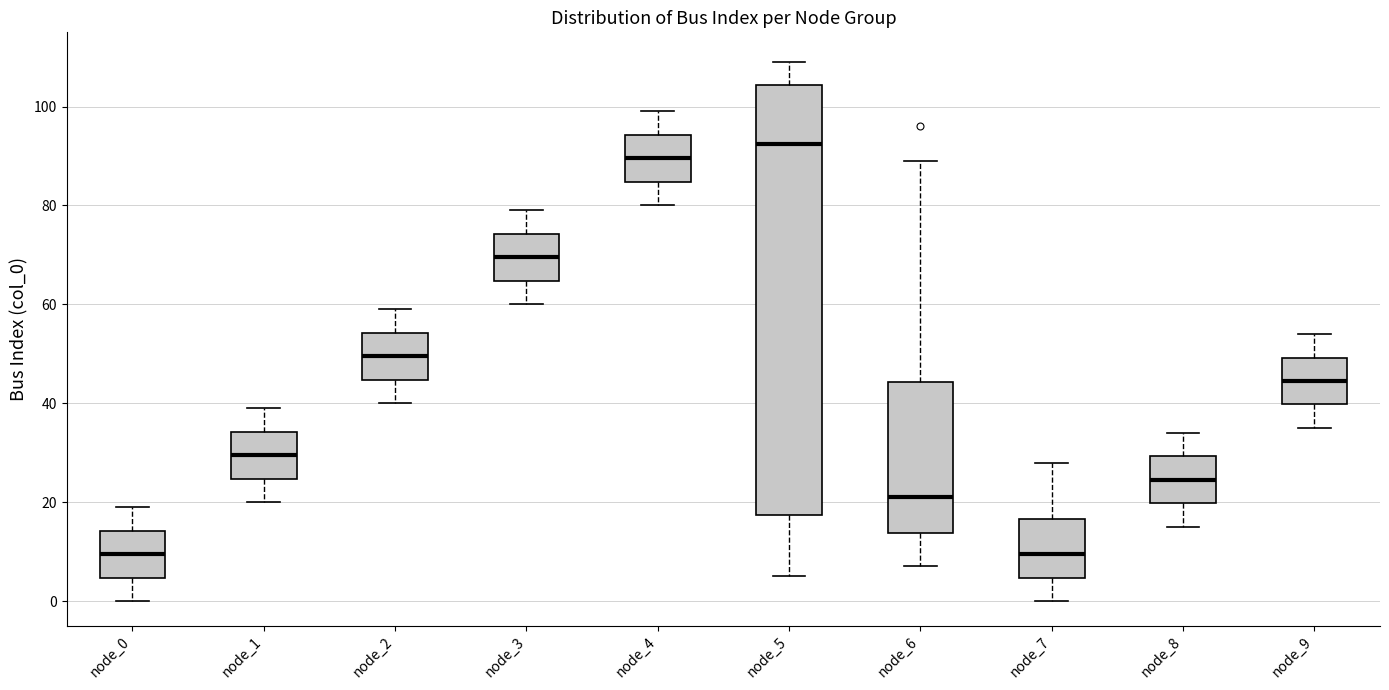

Which box's median line is the highest?

node_5